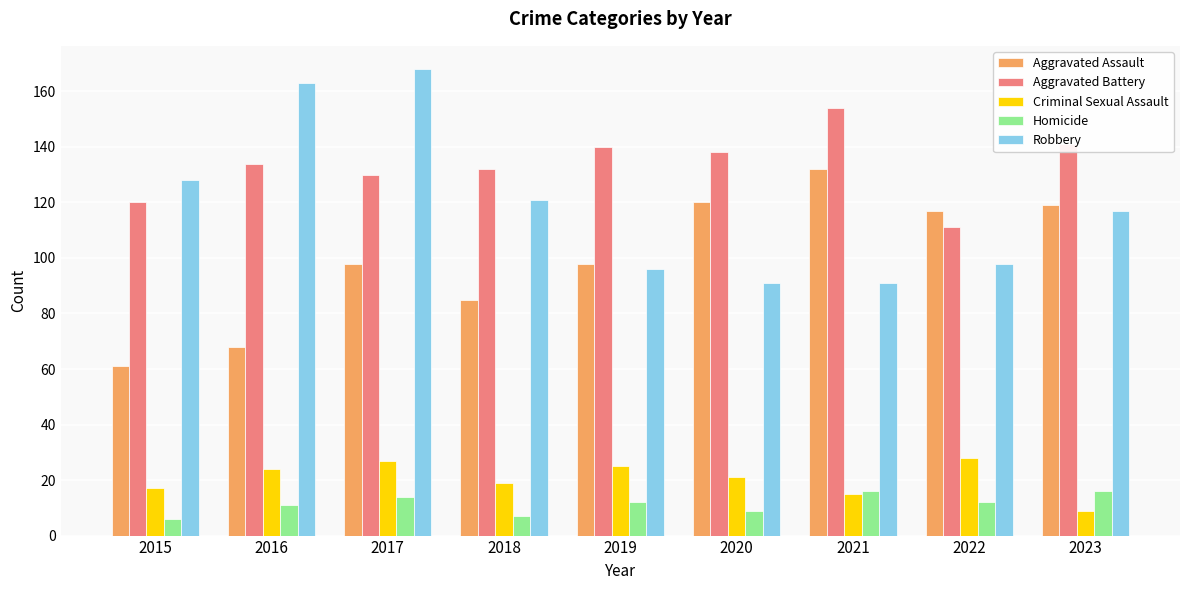

Which category has the highest value in the Aggravated Battery series?

2021